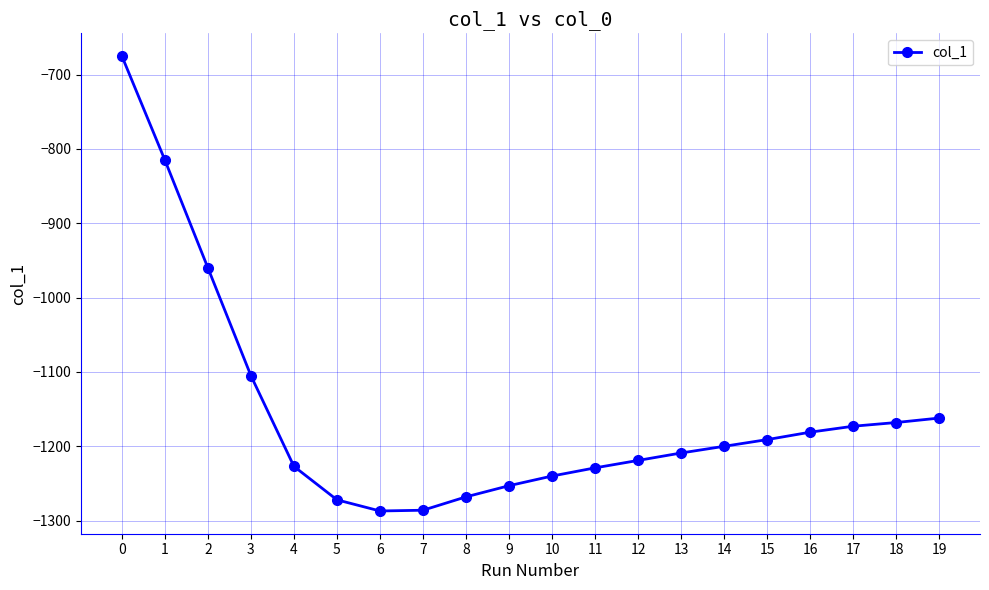

How many data points are above -1200?

9